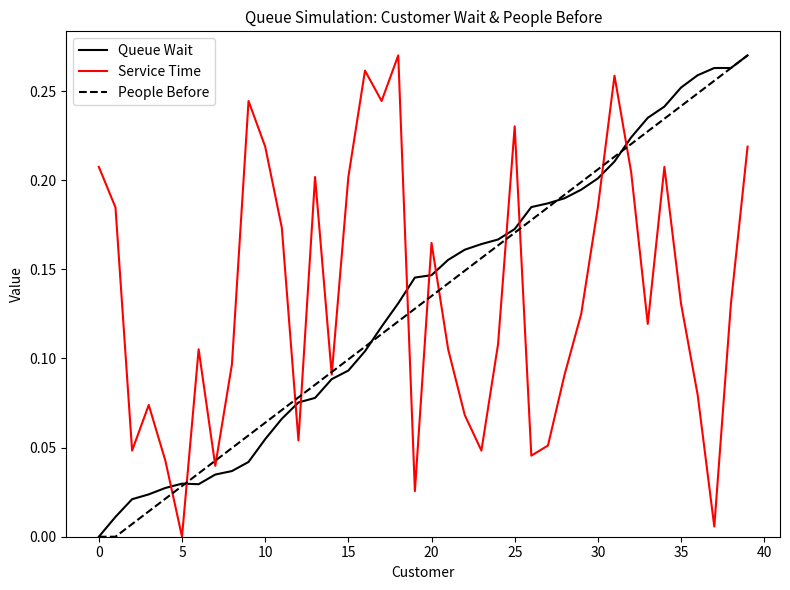

What are all the series names shown in the legend?

Queue Wait, Service Time, People Before